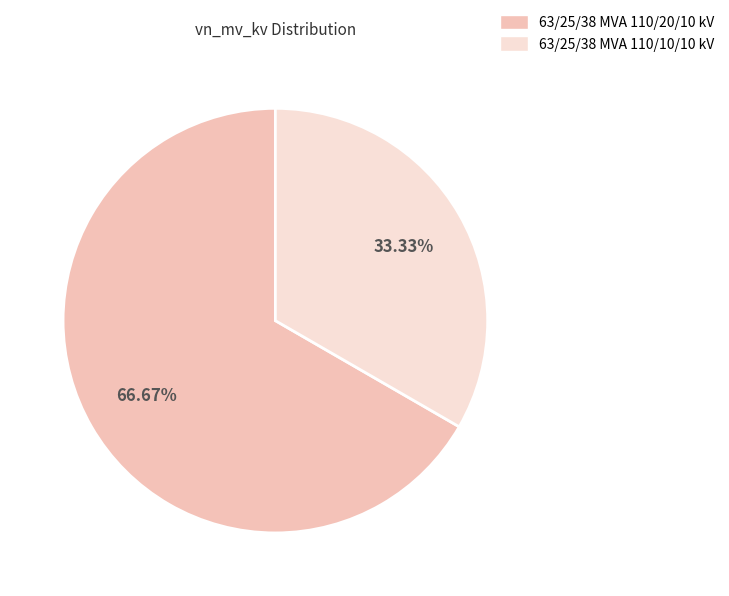

To the nearest percent, what is the difference between the largest and smallest slice percentages?

33%